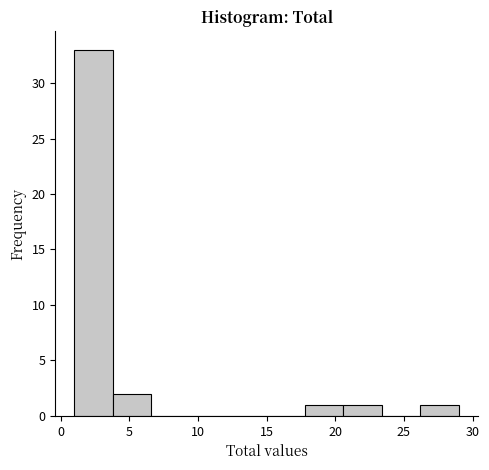

Which range on the x-axis has the tallest bar?

1.0 to 3.8